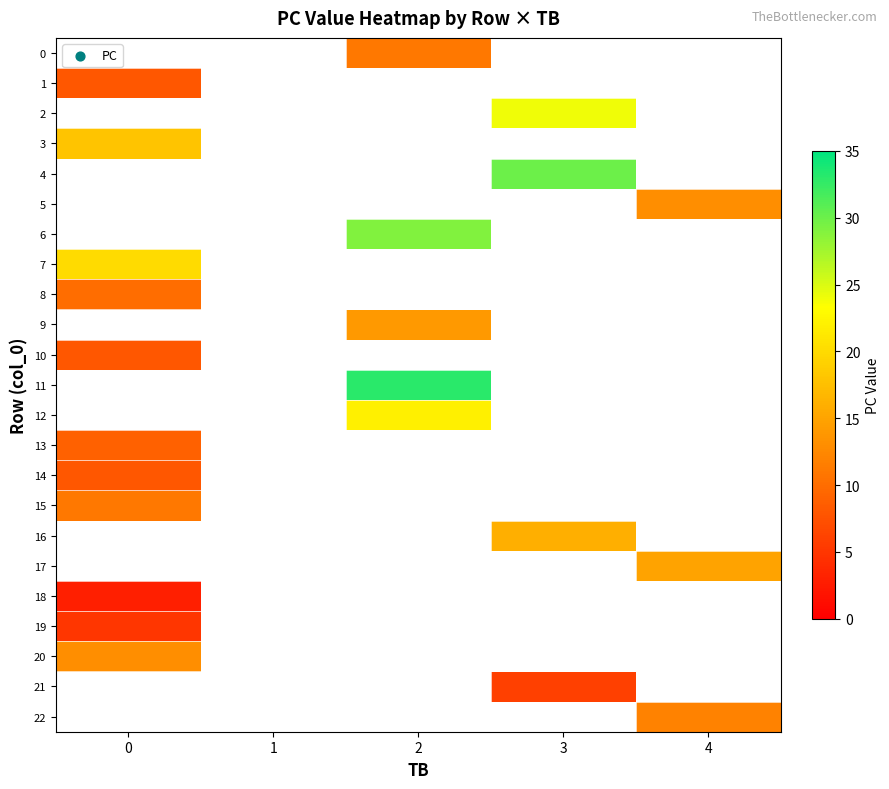

Rank the categories by 18 value from lowest to highest.

0, 1, 2, 3, 4